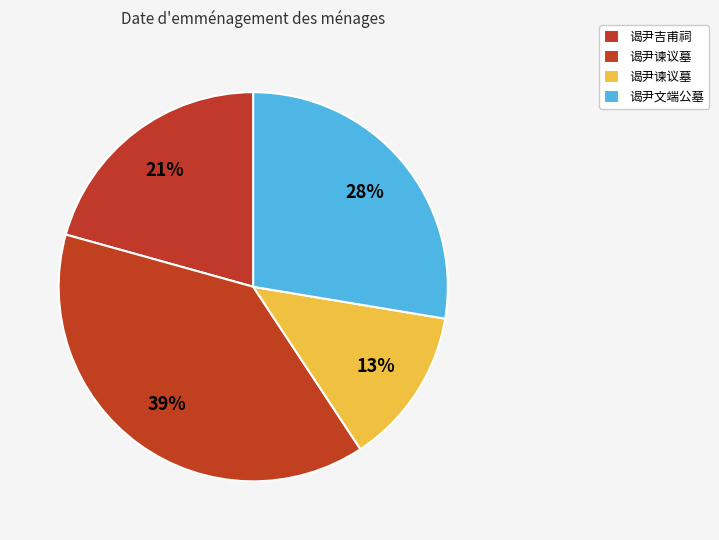

How many slices are in this pie chart?

4